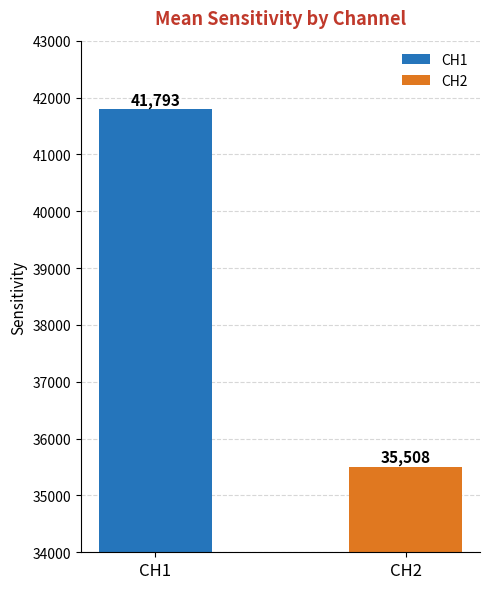

List the series in order of their peak value, highest first.

CH1, CH2